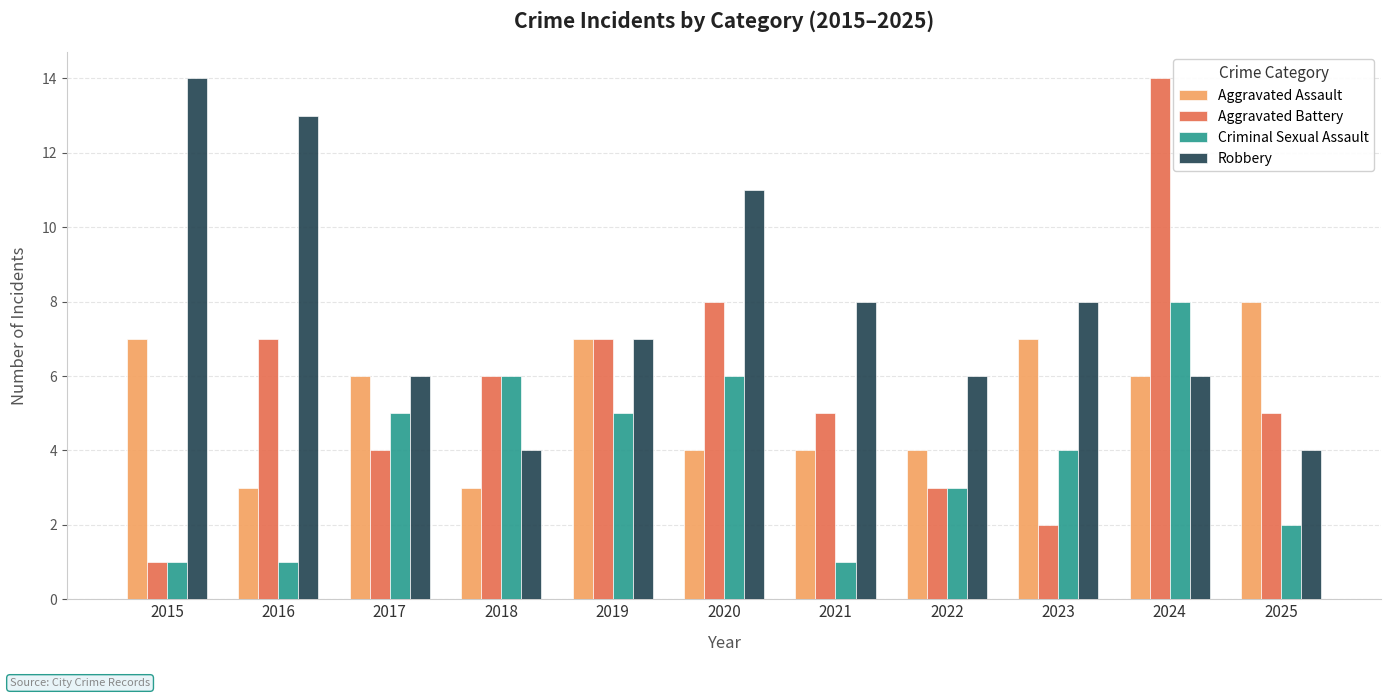

What is the average value of the Aggravated Battery series?

6